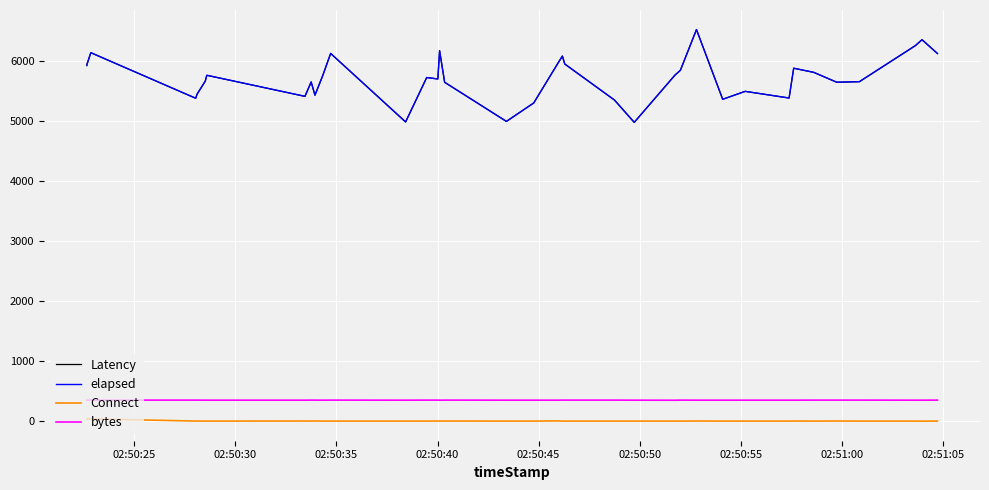

What are all the series names shown in the legend?

Latency, elapsed, Connect, bytes